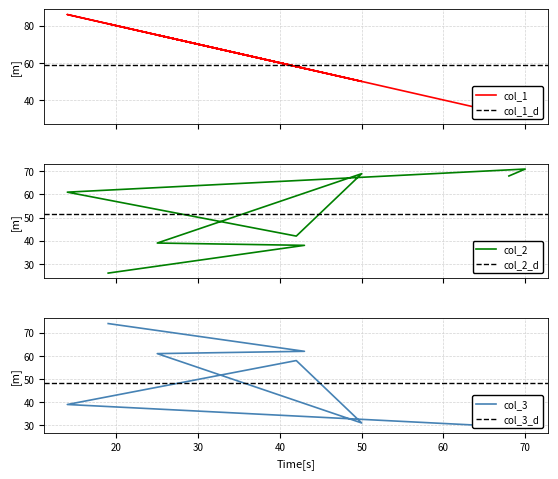

What are all the series names shown in the legend?

col_1, col_2, col_3